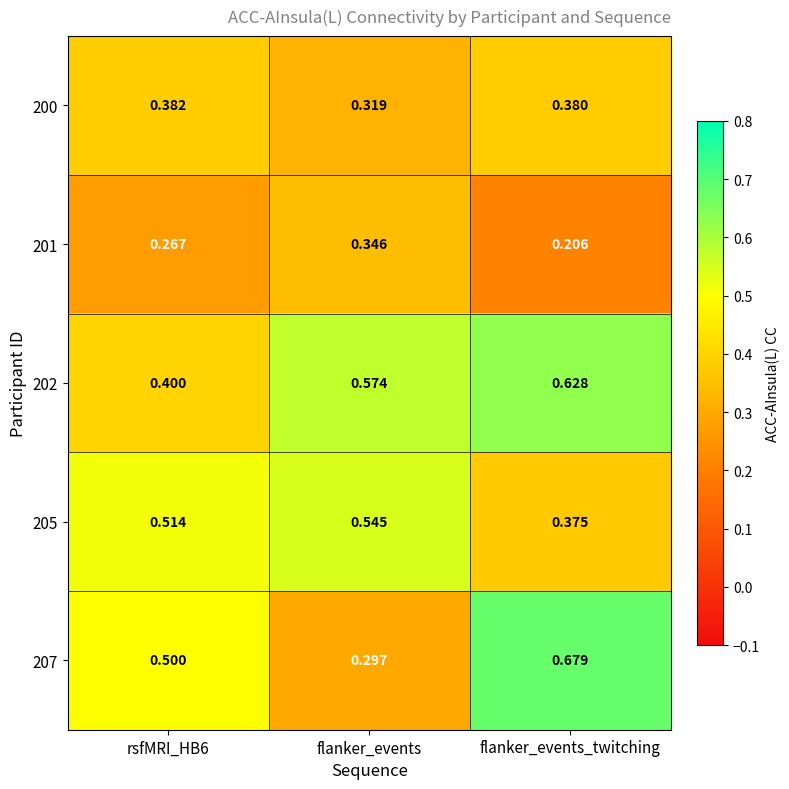

Is the value of 207 at rsfMRI_HB6 greater than the value of 200 at rsfMRI_HB6?

Yes